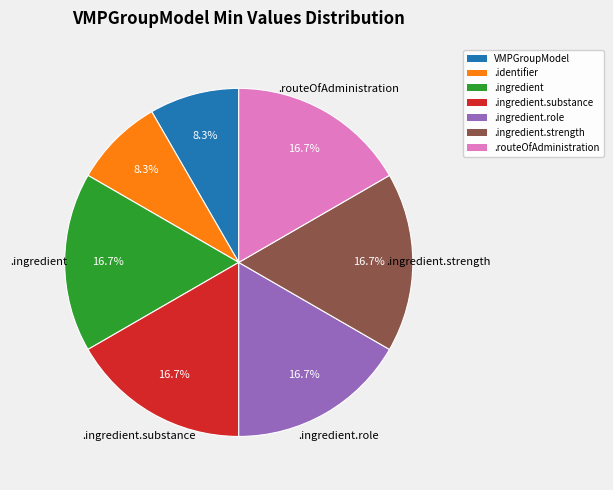

Is there a majority slice in this chart?

No